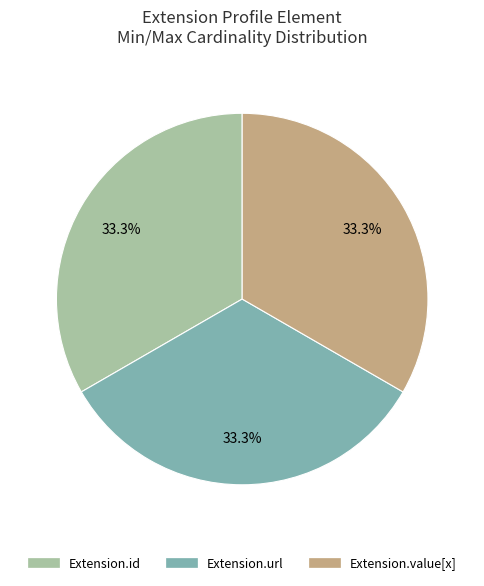

Count the number of slices in the pie.

3